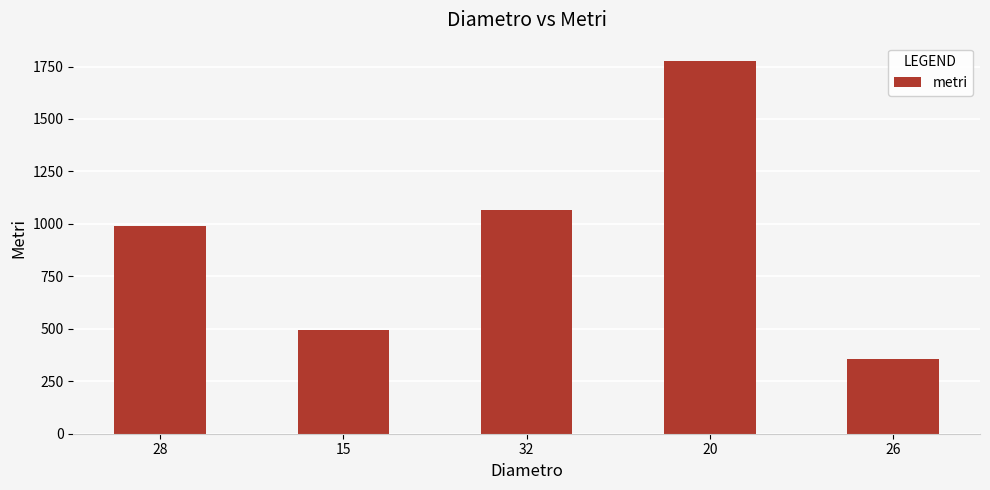

Reading left to right, transcribe all the data shown in this chart.

990	495	1065	1775	355